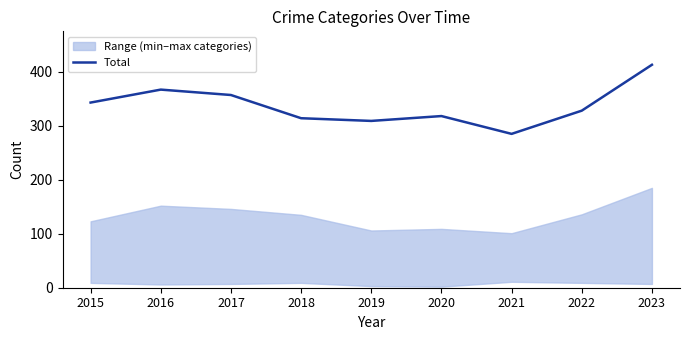

What is the difference between the second highest and minimum values?

82